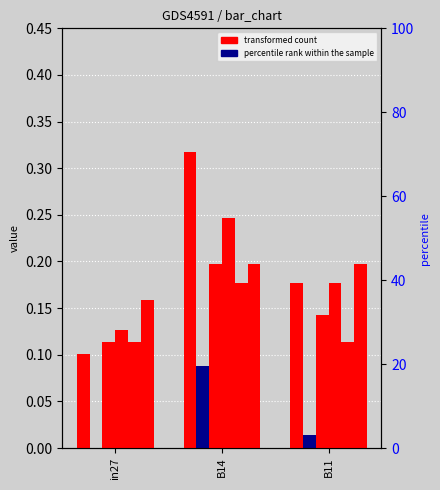

At which category is the sum across all series the highest?

B14